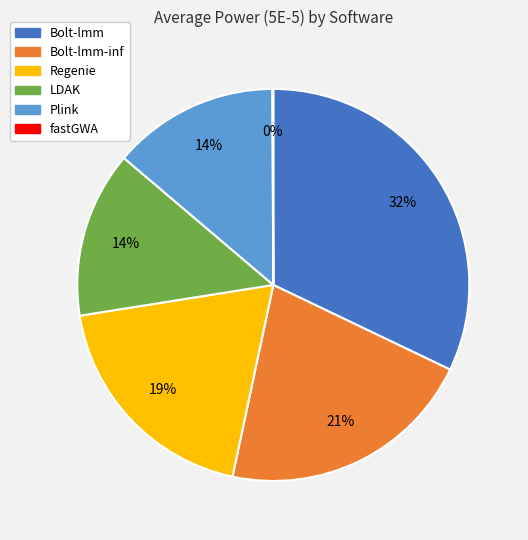

Does any single category account for the majority?

No